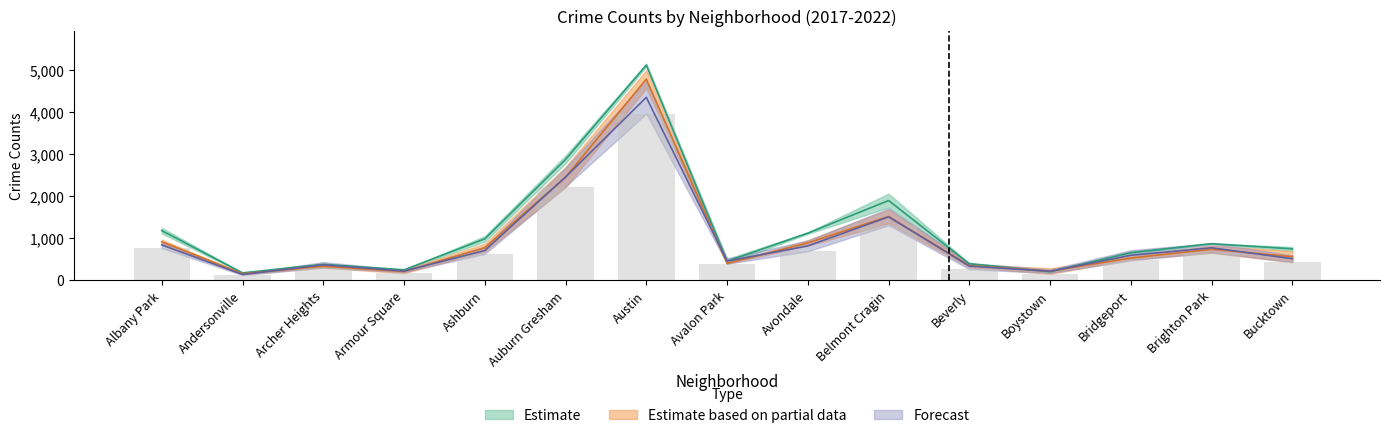

Is it true that 2017 equals 1870.4 at Avondale?

False